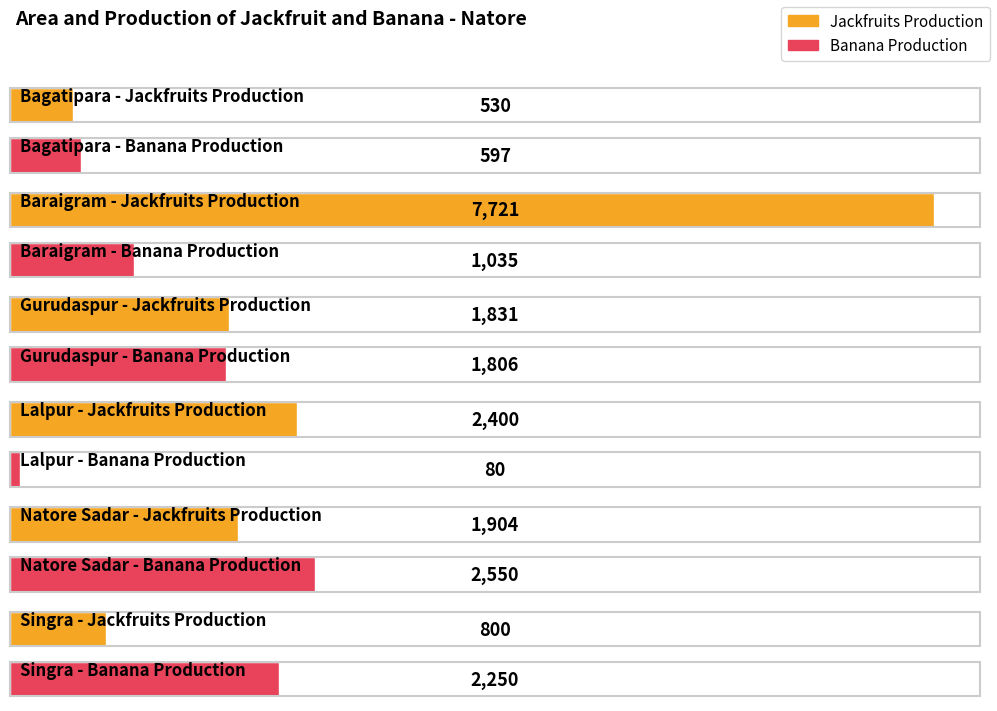

Which series has the largest total across all categories?

Jackfruits Production